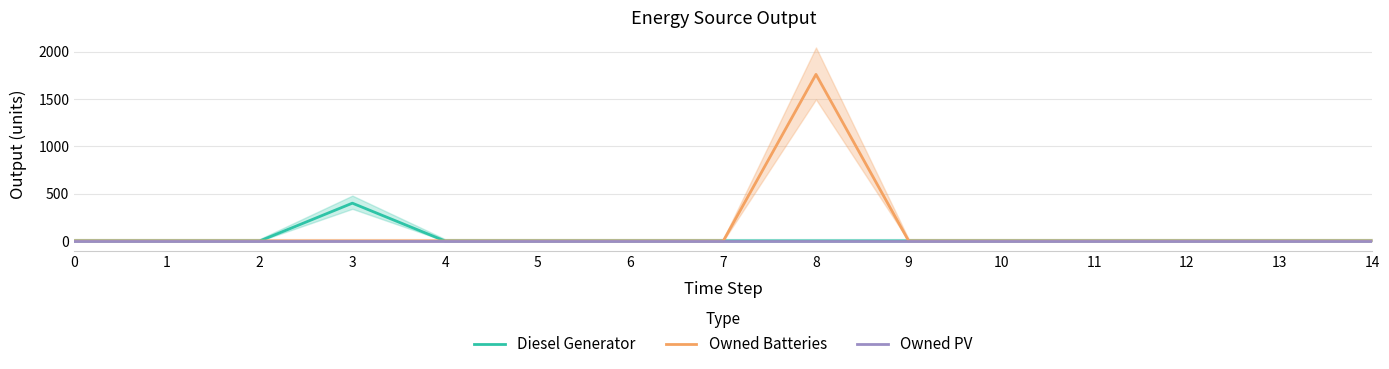

Rank the series by their maximum value, from highest to lowest.

Owned Batteries, Diesel Generator, Owned PV